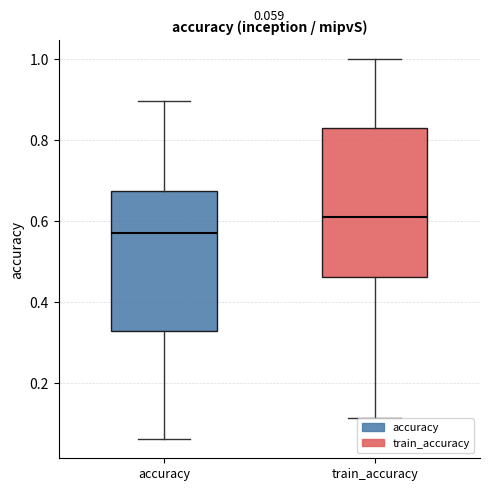

Which box's median line is the highest?

train_accuracy